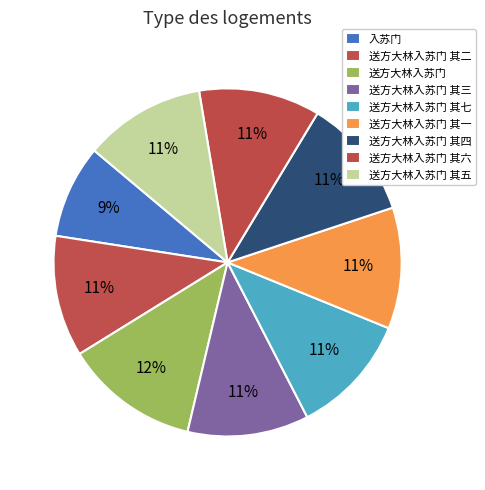

How many segments does this pie chart have?

9